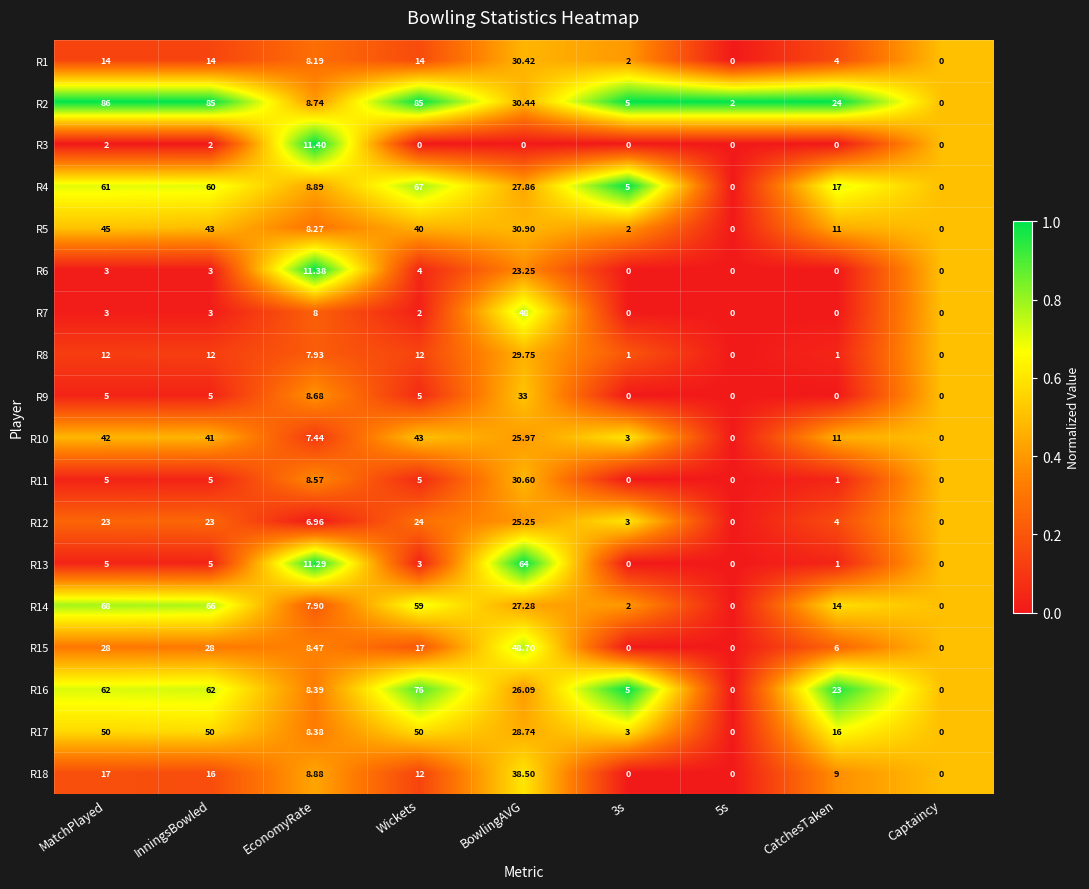

Which category has the lowest value in the R2 series?

Captaincy